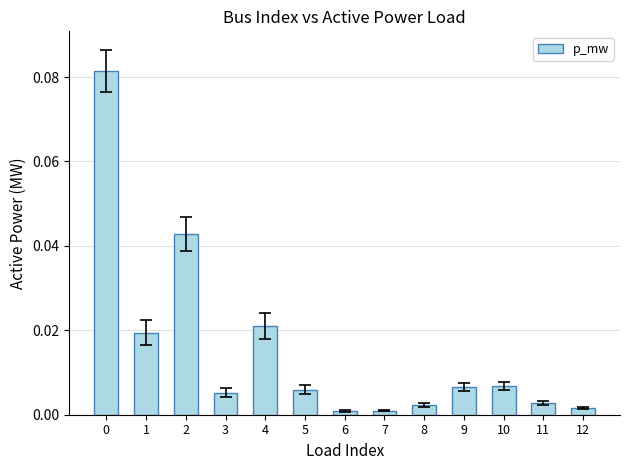

Is it true that the value at 4 is 0.0?

True